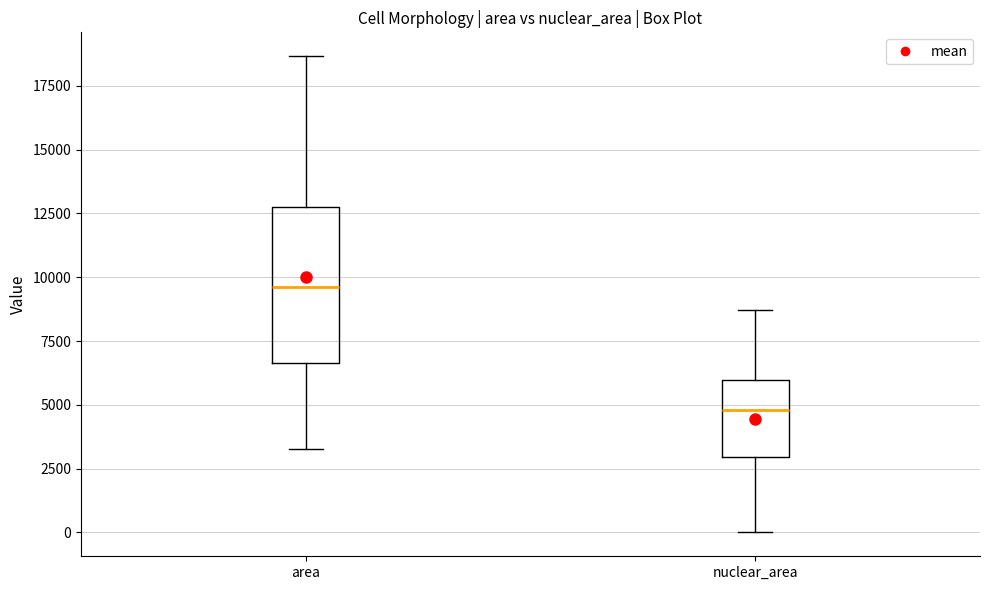

Reading left to right, read every box against the y-axis: the position of its median line, the range the box covers, and the ends of its whiskers. The values are not printed on the chart, so give them approximately, as read against the axis.

area: median 9500, box 6500 to 12500, whiskers 3500 to 18500
nuclear_area: median 5000, box 3000 to 6000, whiskers 0 to 8500